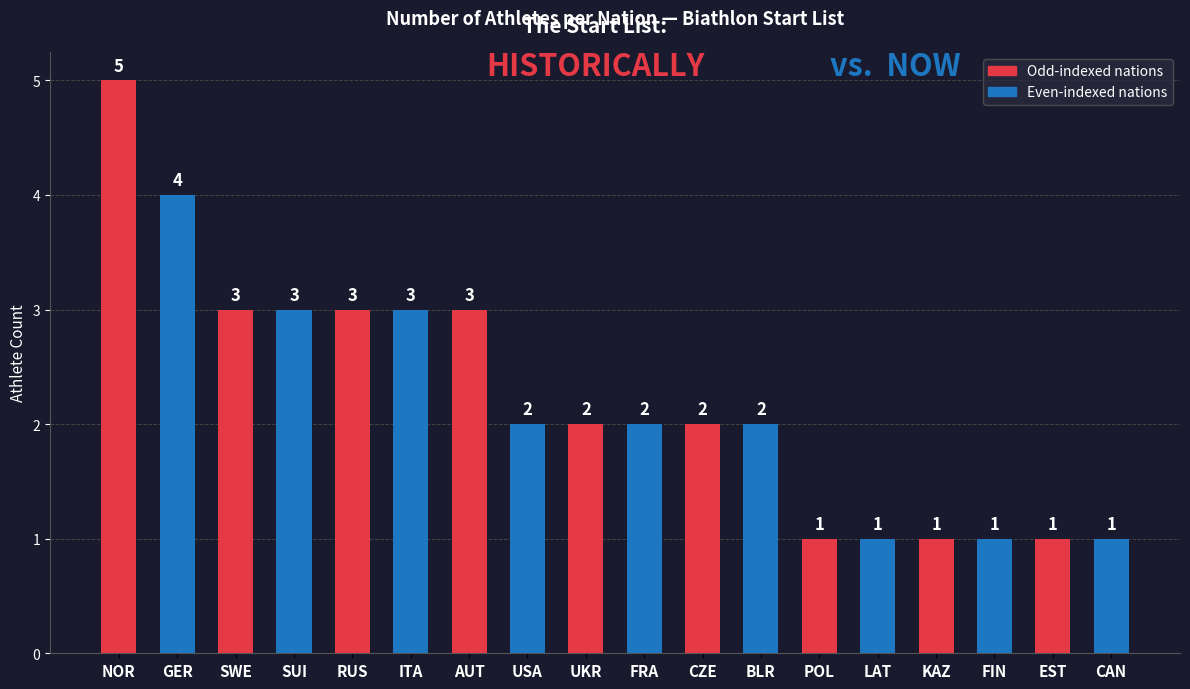

The chart shows a value of 1 at KAZ. True or false?

True